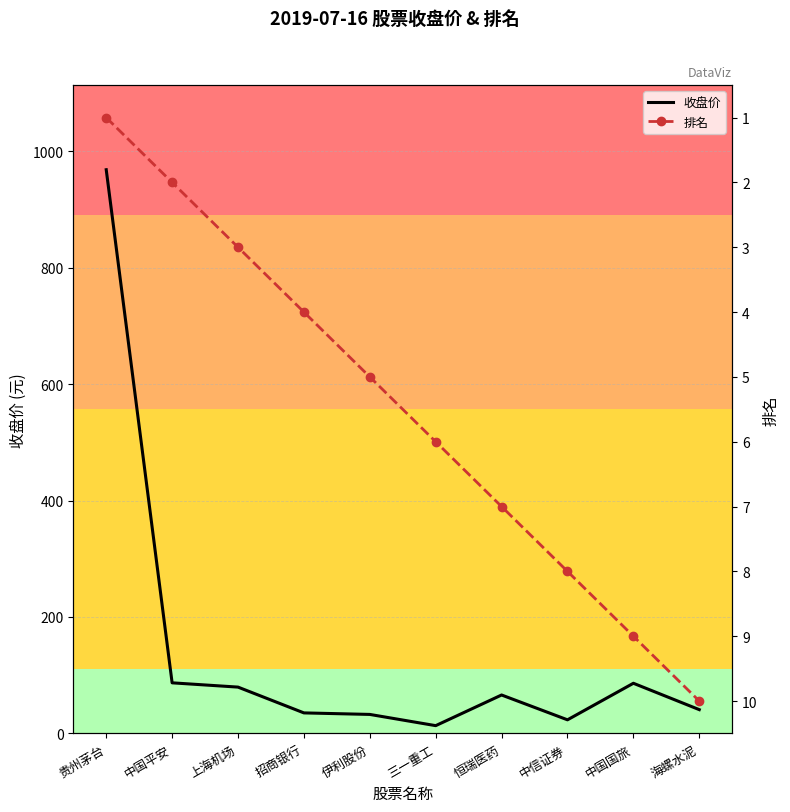

Is the value of 收盘价 at 贵州茅台 greater than the value of 排名 at 中国国旅?

Yes